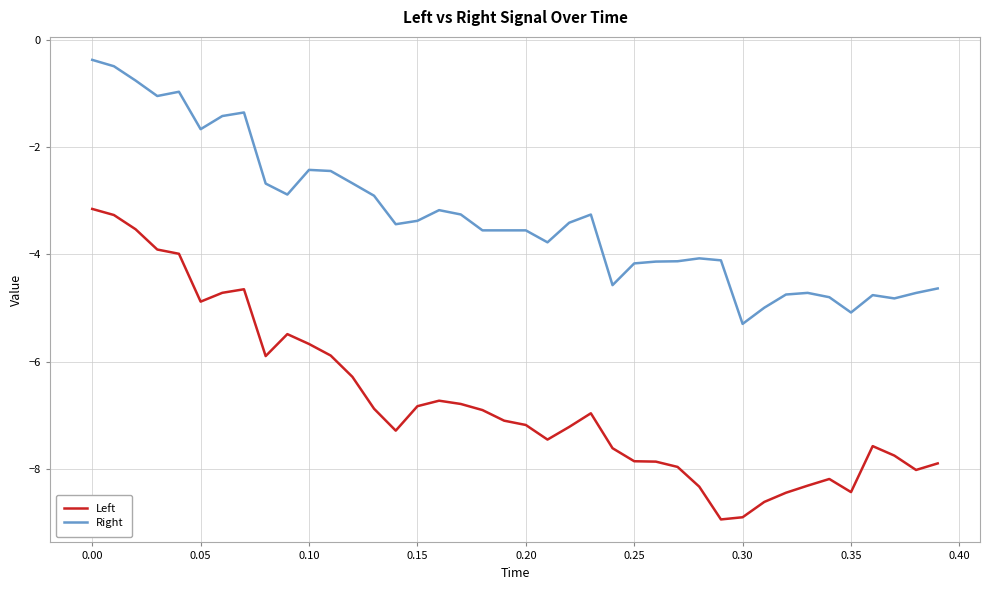

Which series has the widest spread of values?

Left